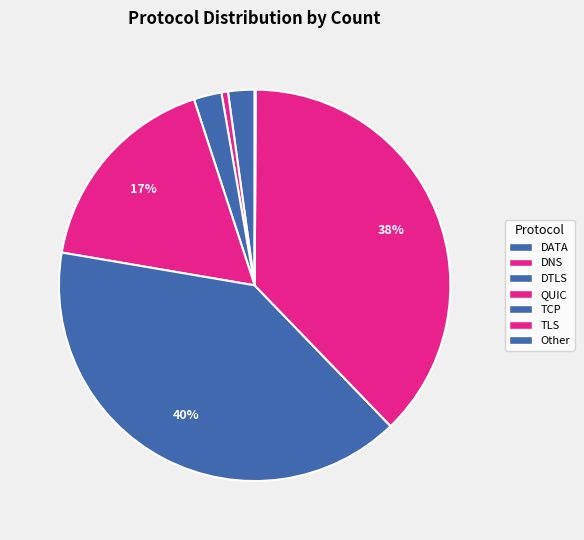

Does any single category account for the majority?

No